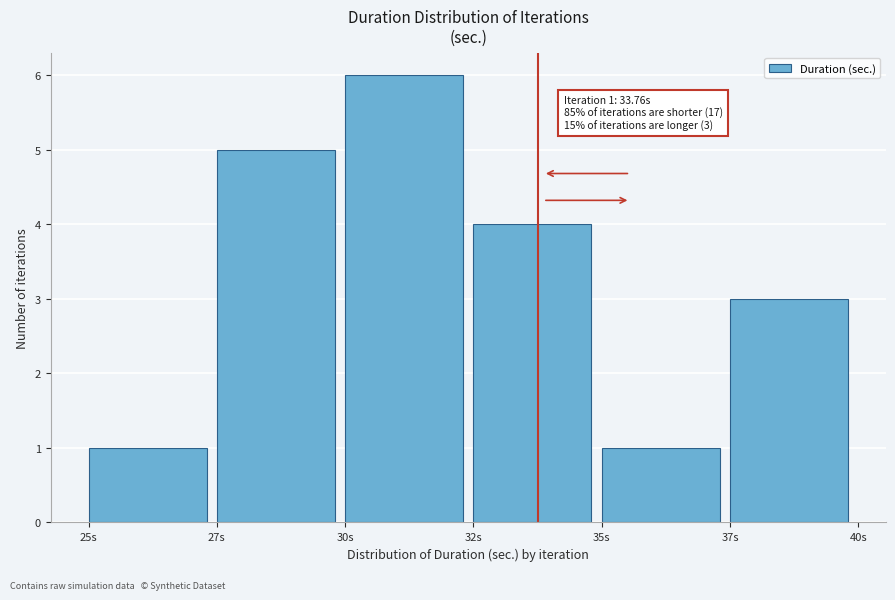

Reading left to right, extract all data points from this chart.

1	5	6	4	1	3